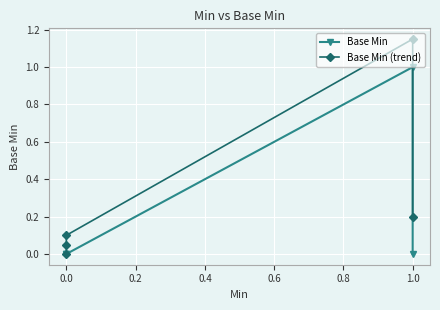

True or false: Base Min (trend) and Base Min cross at least once.

False